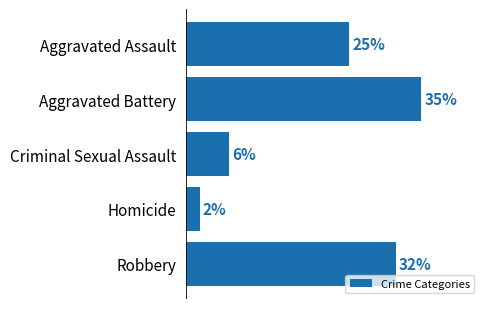

How many values exceed 24?

3